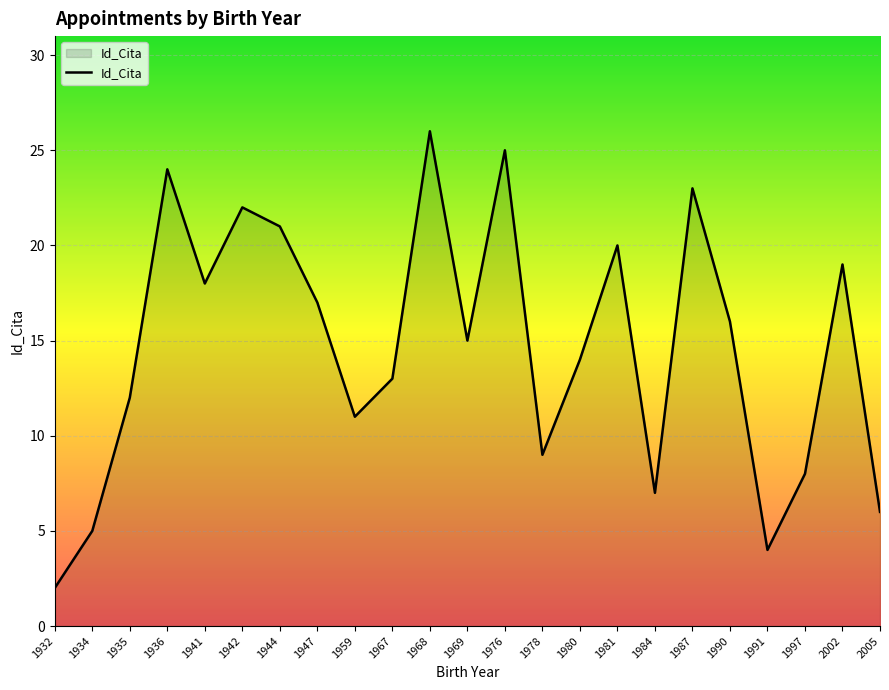

What is the average value?

15